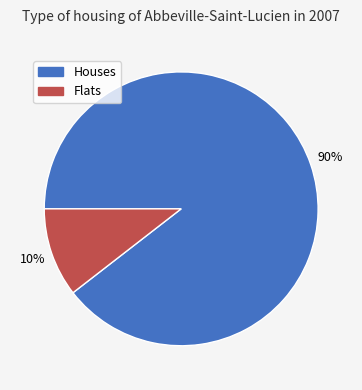

Is there a majority slice in this chart?

Yes